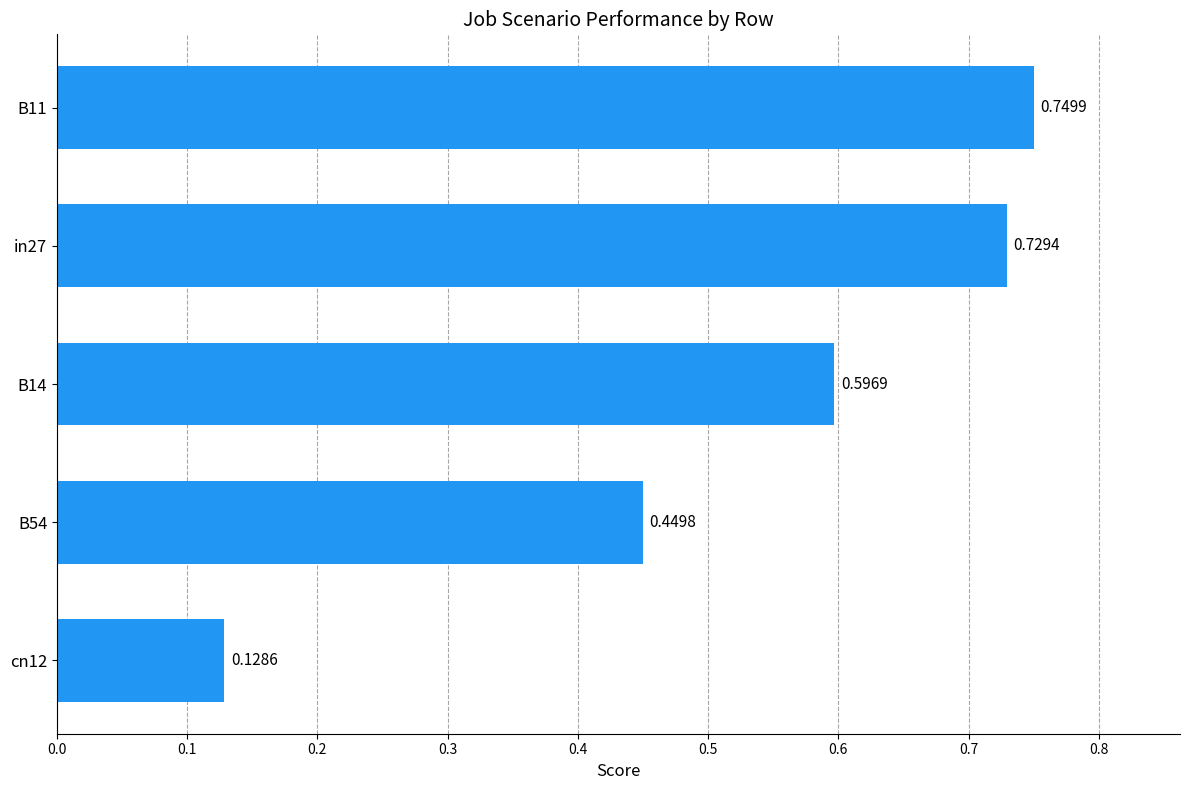

Between B14 and B54, which is larger?

B14